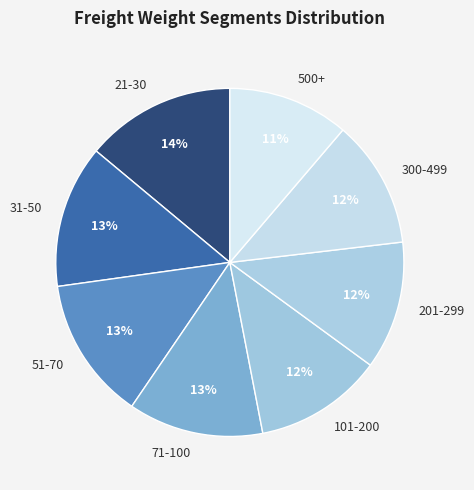

Between 31-50 and 21-30, which is larger?

21-30